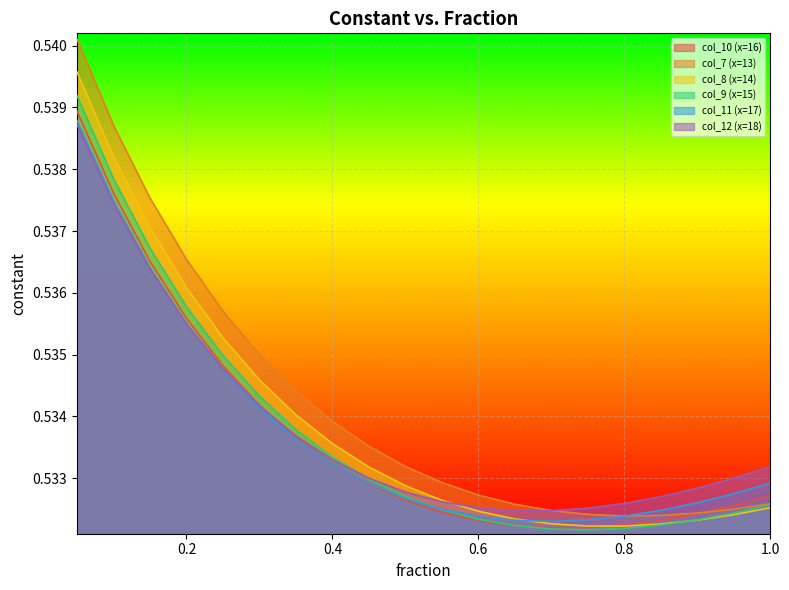

Rank the categories by col_7 (x=13) value from lowest to highest.

0.8, 0.85, 0.75, 0.9, 0.7, 0.95, 0.65, 1.0, 0.6, 0.55, 0.5, 0.45, 0.4, 0.35, 0.3, 0.25, 0.2, 0.15, 0.1, 0.05